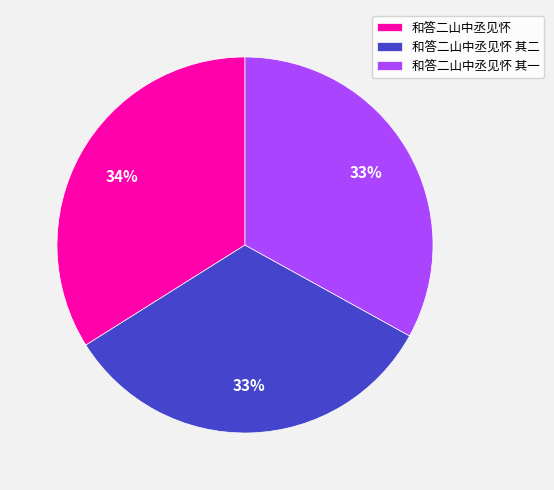

Is there a majority slice in this chart?

No